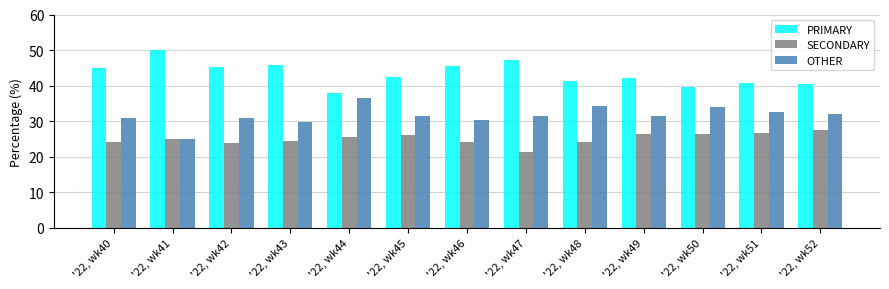

What is the difference between the highest and lowest values at '22, wk46?

21.4